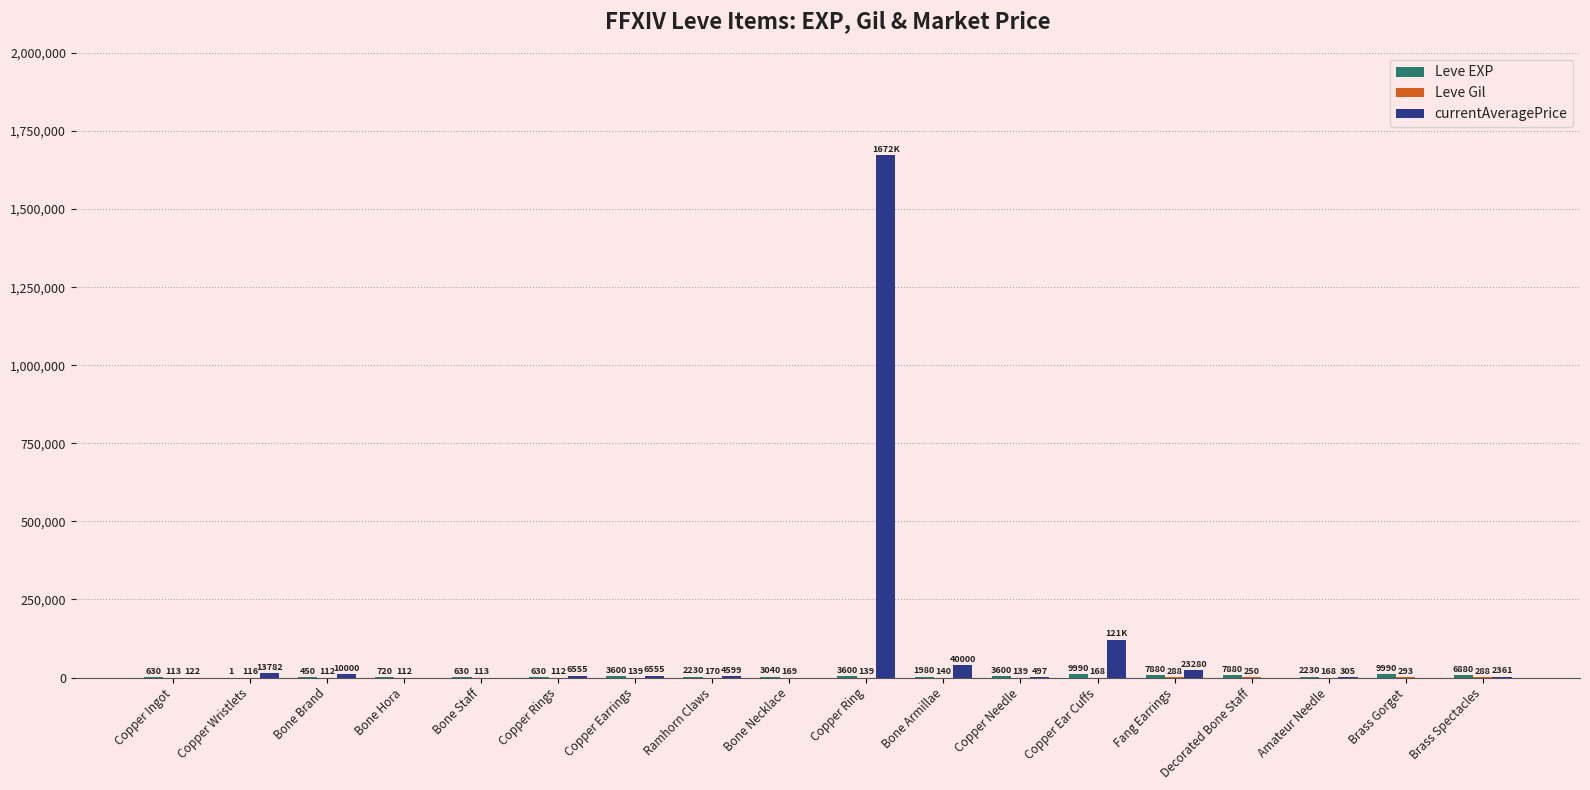

What is the total value across all series at Ramhorn Claws?

6999